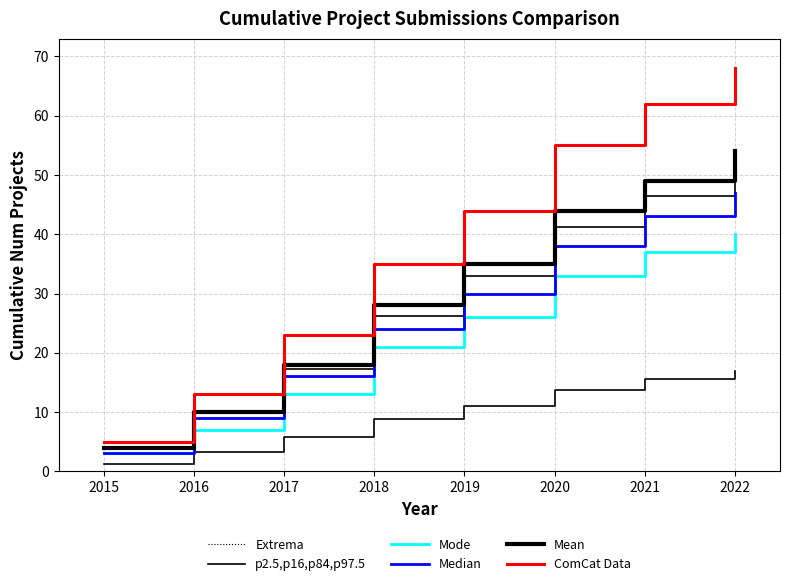

Rank the series by their maximum value, from lowest to highest.

Mode, Median, p2.5,p16,p84,p97.5, Mean, Extrema, ComCat Data